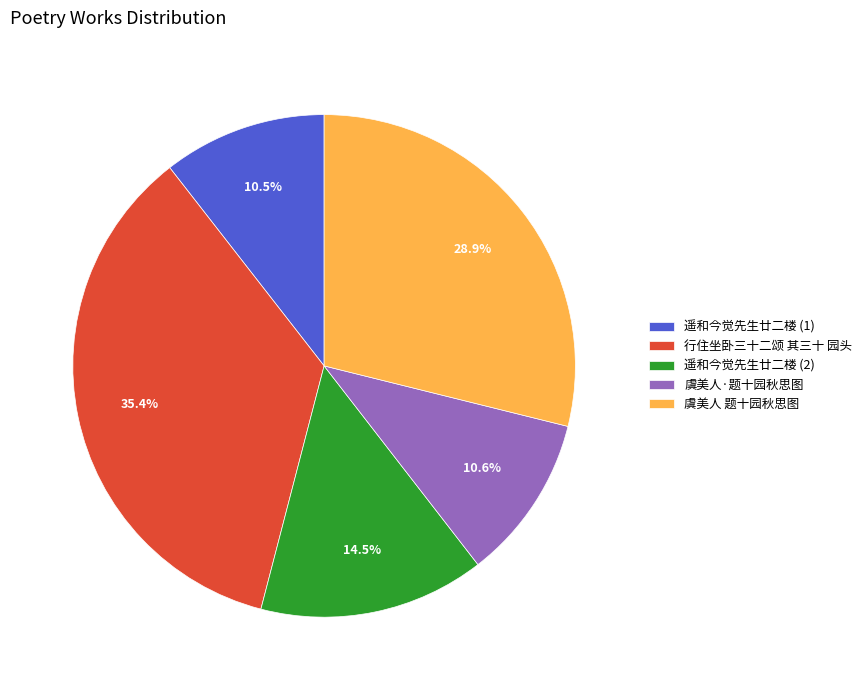

Does any single category account for the majority?

No